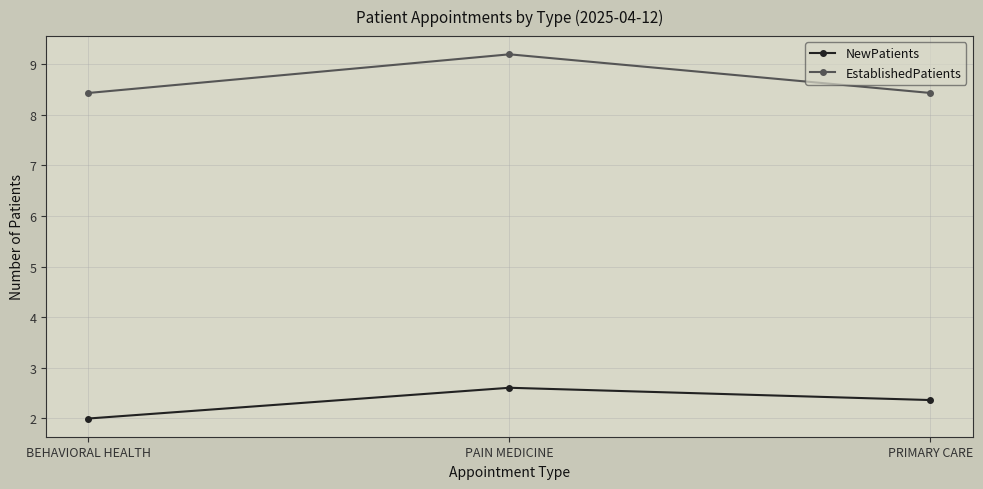

What is the value of the NewPatients point at the 3rd from the left?

2.4